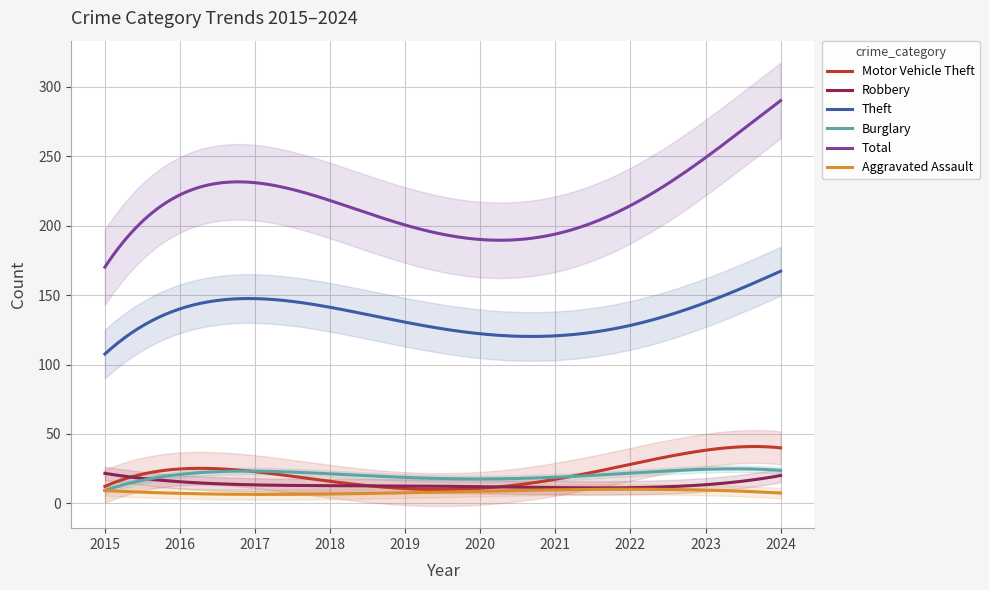

True or false: Total and Theft cross at least once.

False